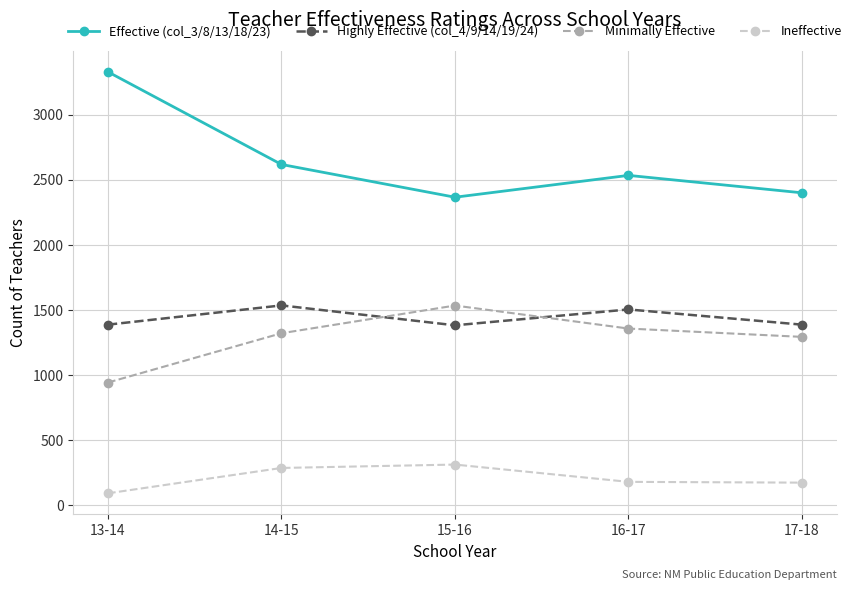

What is the total value across all series at 14-15?

5756